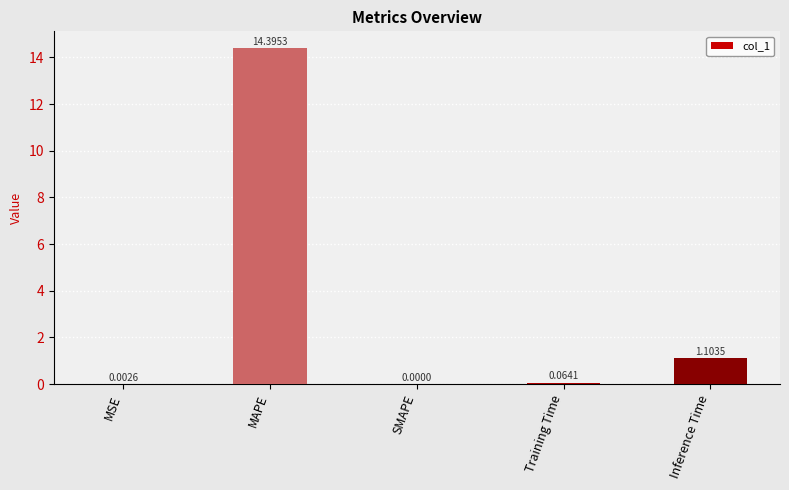

At which label is the value closest to 7?

Inference Time